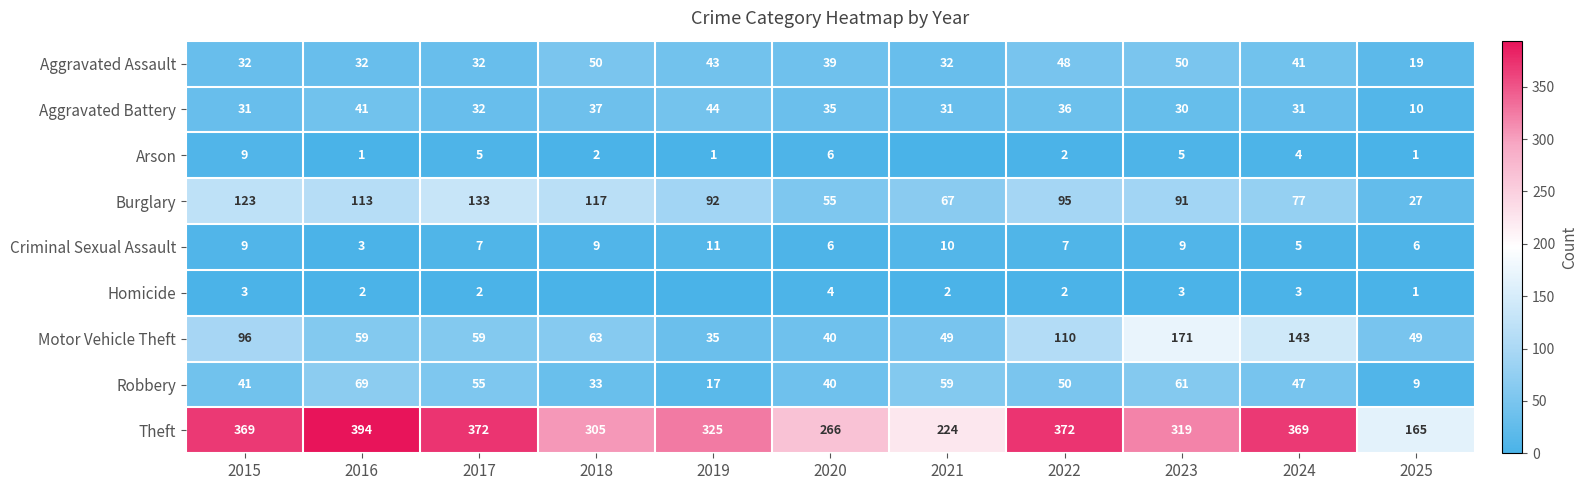

What value does the Theft series have at 2021, to the nearest 50?

200